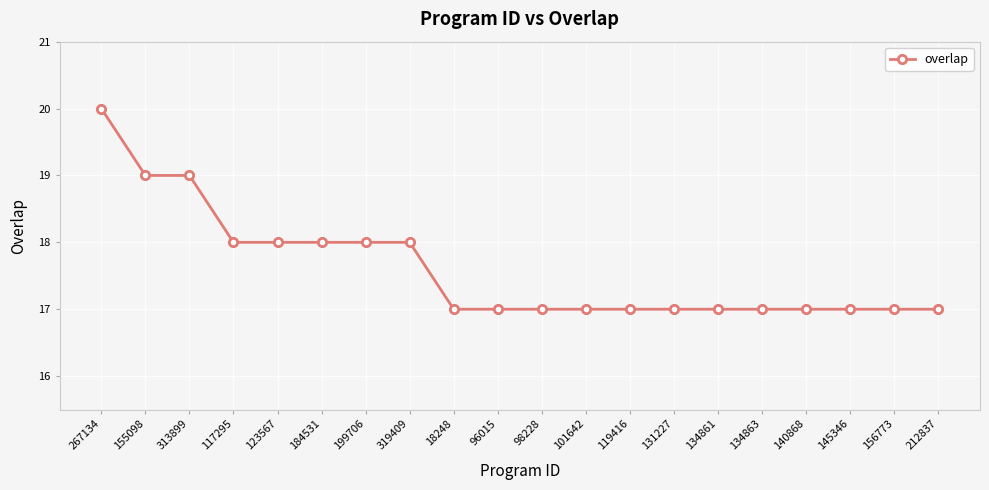

Between 123567 and 212837, which is larger?

123567